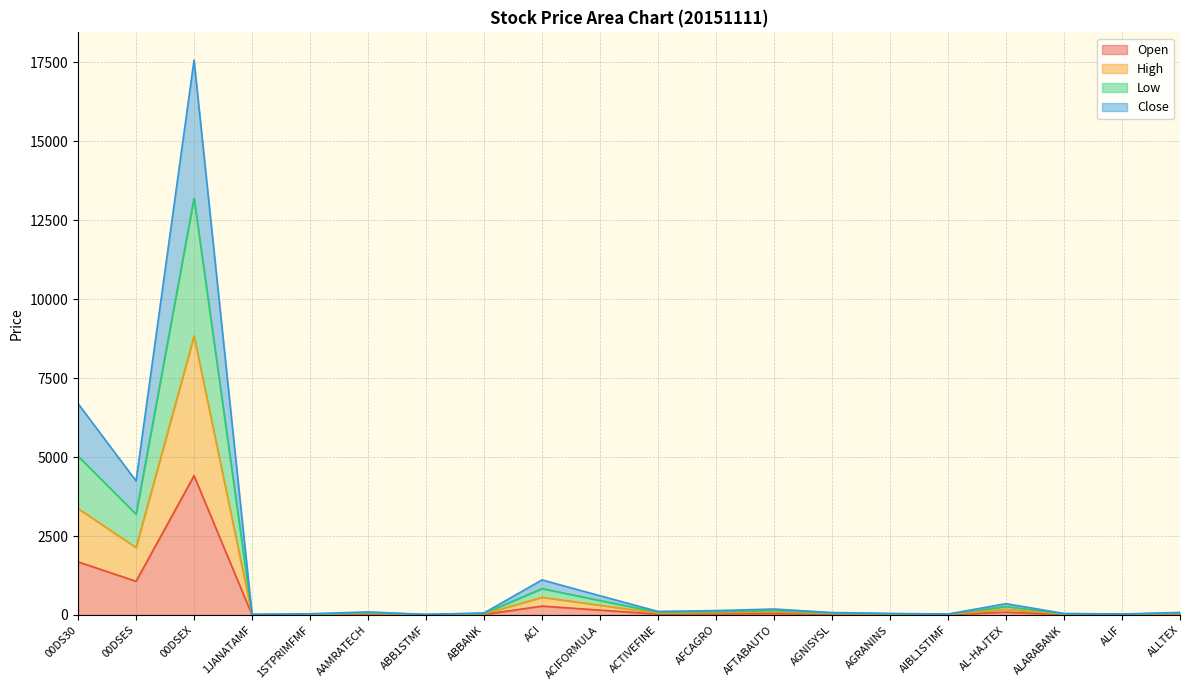

At which category is the sum across all series the highest?

00DSEX